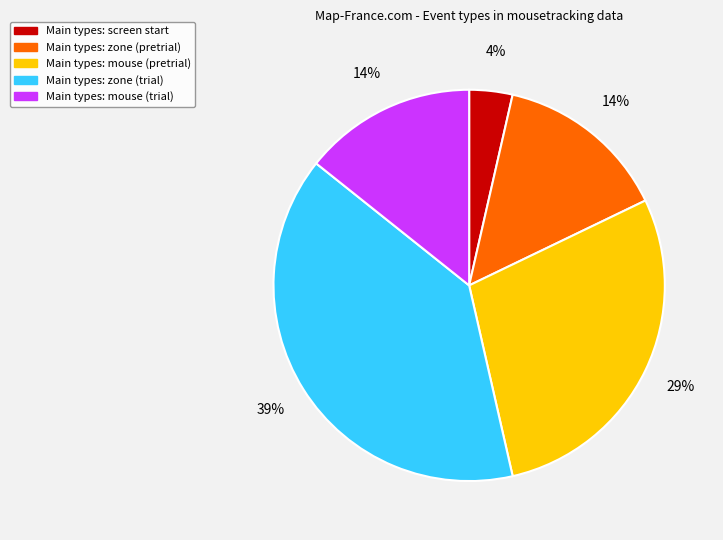

Count the number of slices in the pie.

5